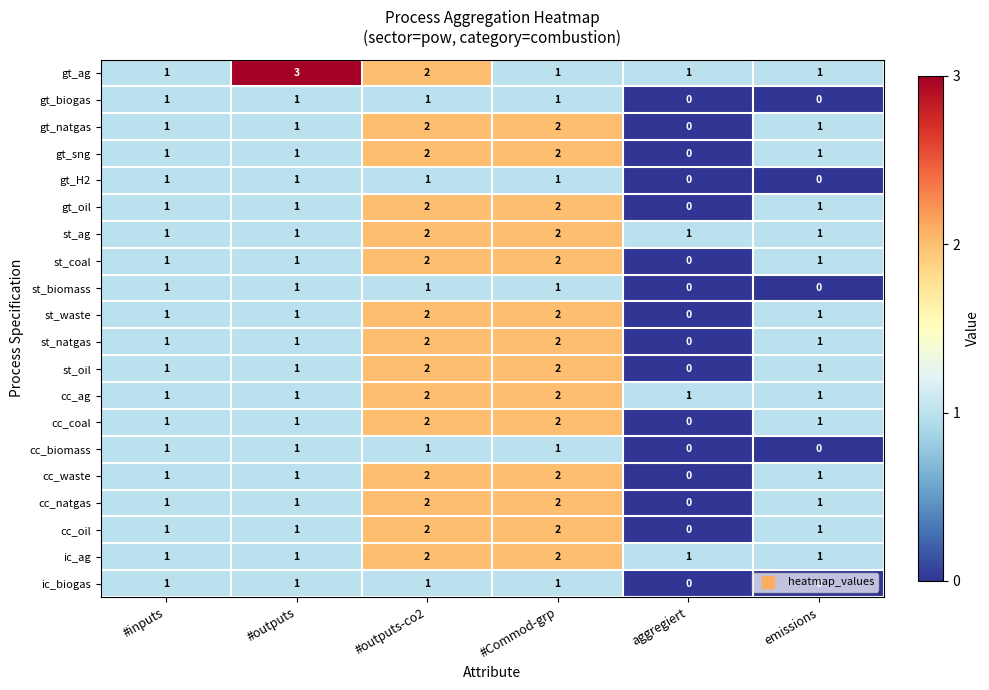

Which category has the highest value across all series?

#outputs